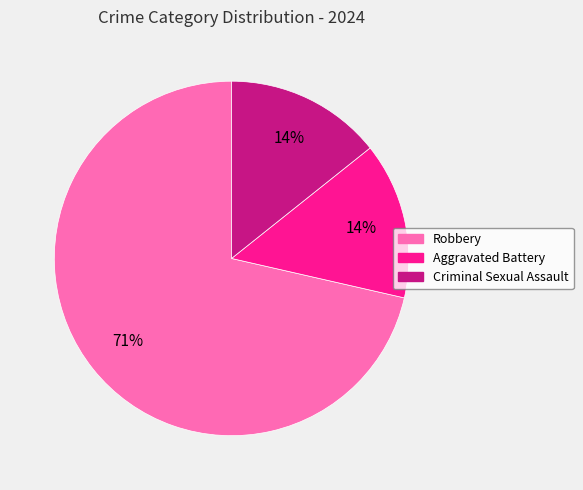

Which category accounts for the majority?

Robbery